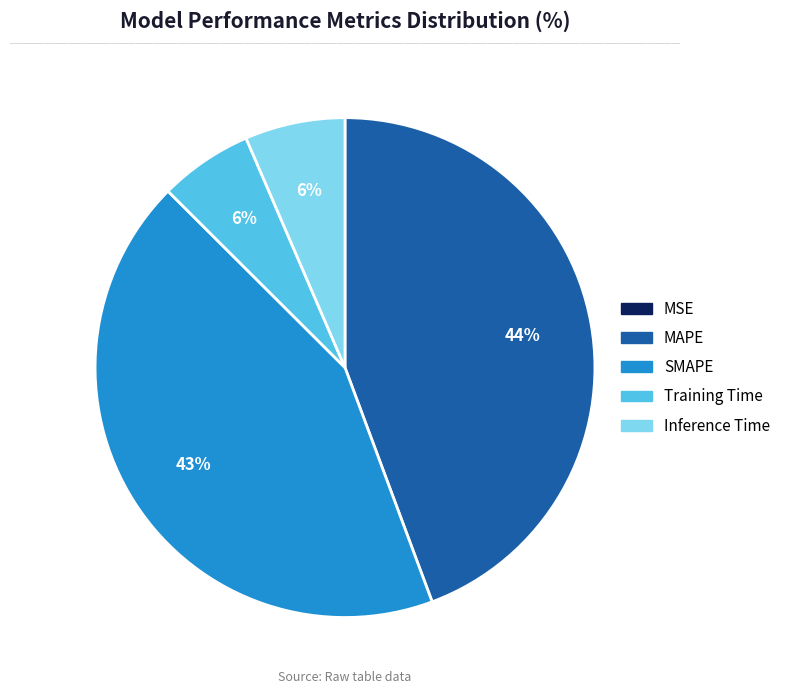

Does any single category account for the majority?

No